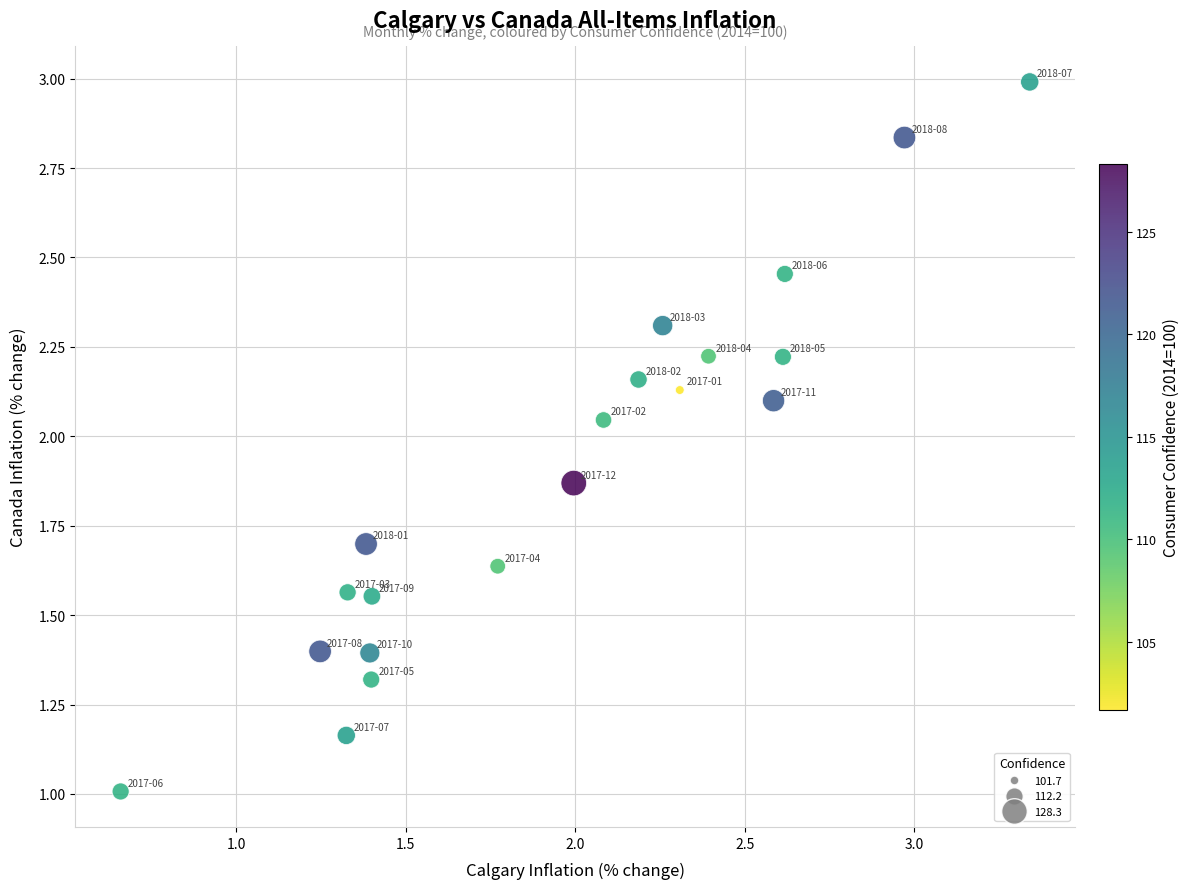

What is the range of X values (max minus min)?

2.7